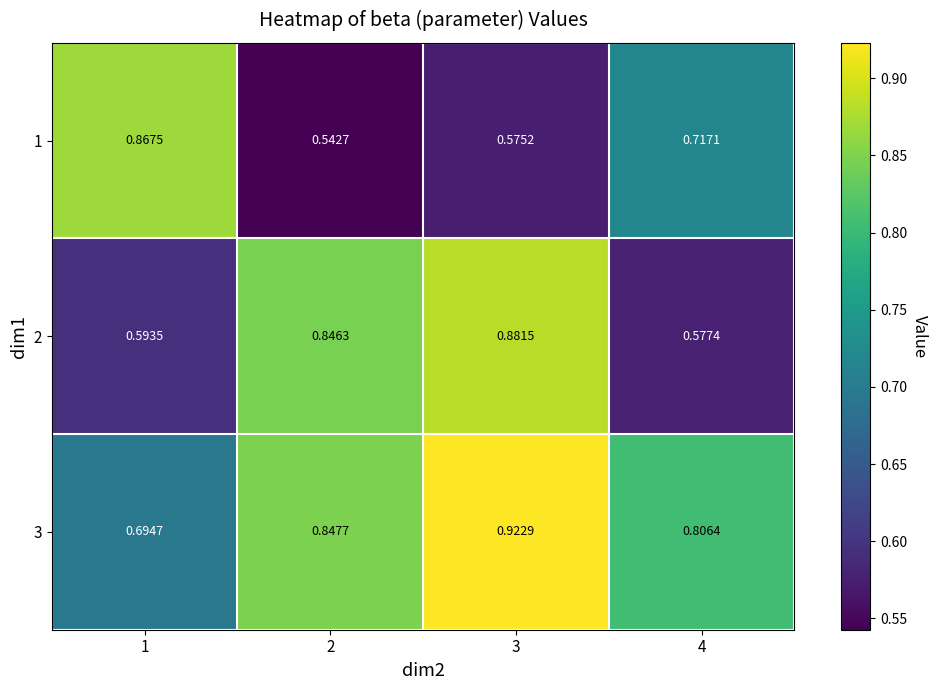

At which category is the sum across all series the highest?

3